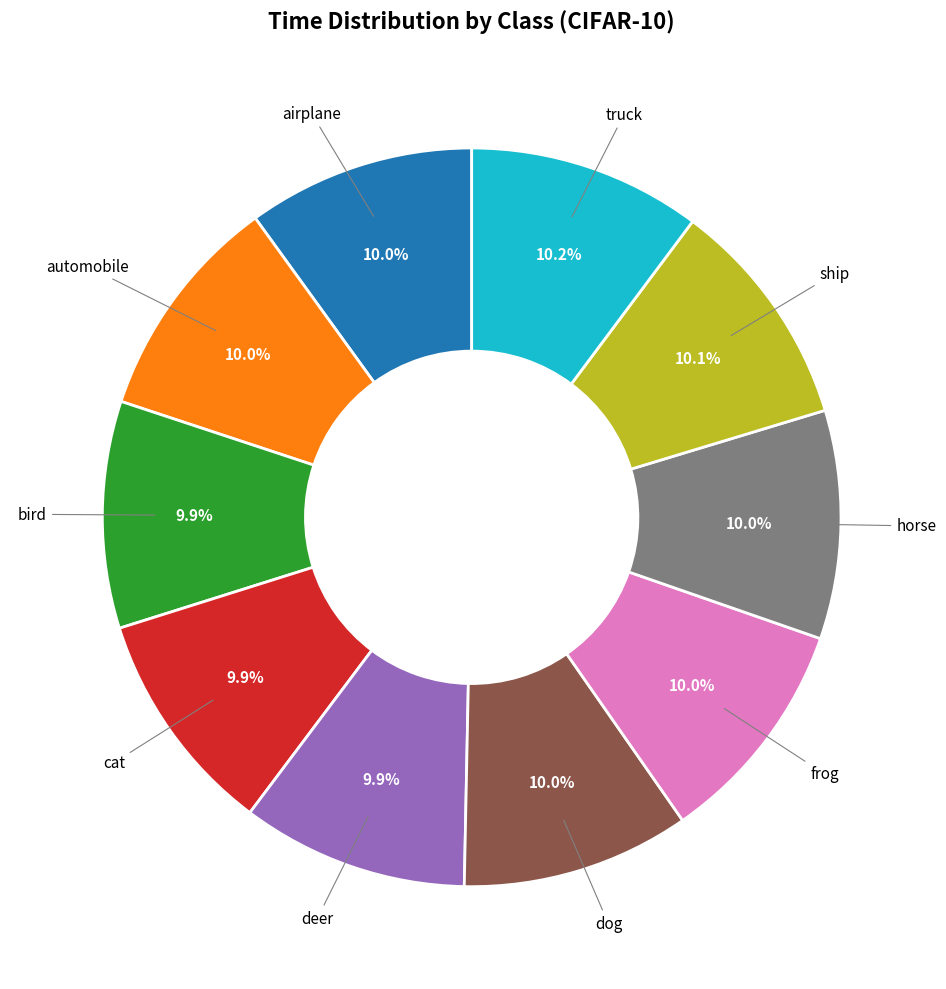

What is the ratio of the value at ship to the value at truck?

1.0